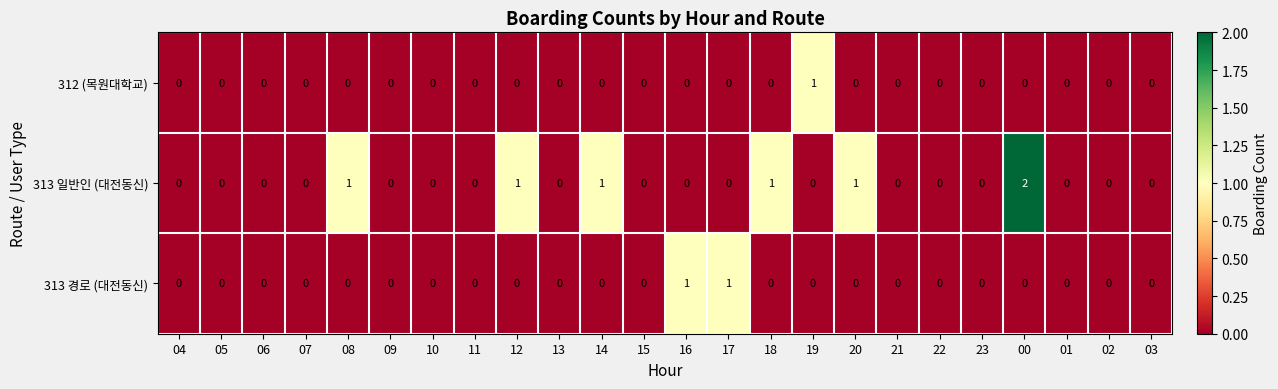

How many 312 (목원대학교) values are between 0 and 1?

24